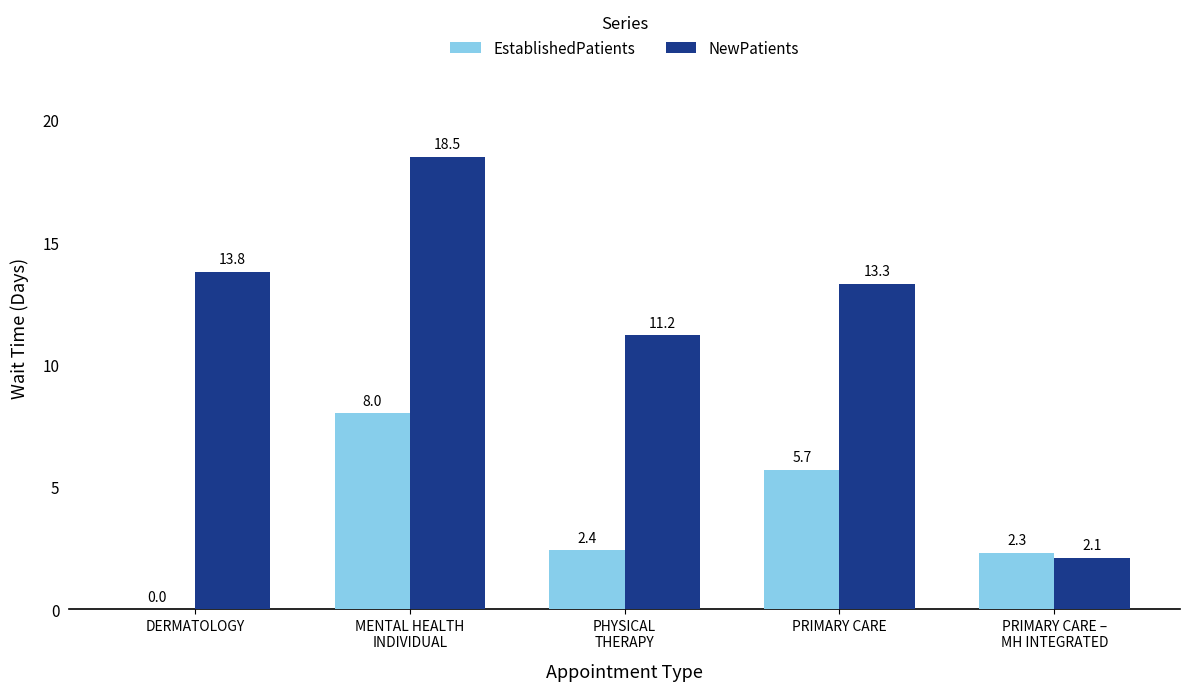

What is the sum of all EstablishedPatients values?

18.4